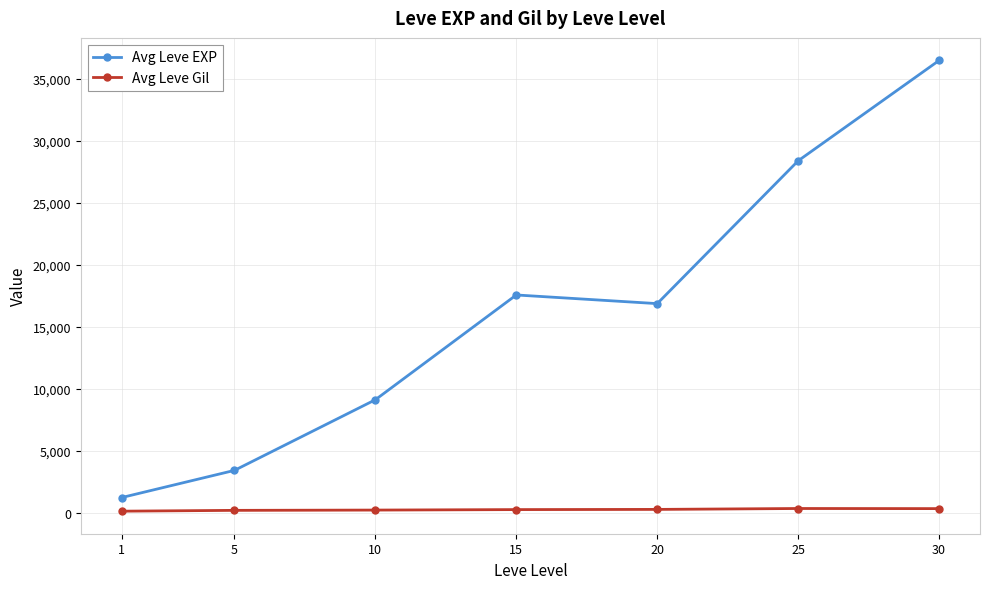

Which category has the lowest value in the Avg Leve EXP series?

1